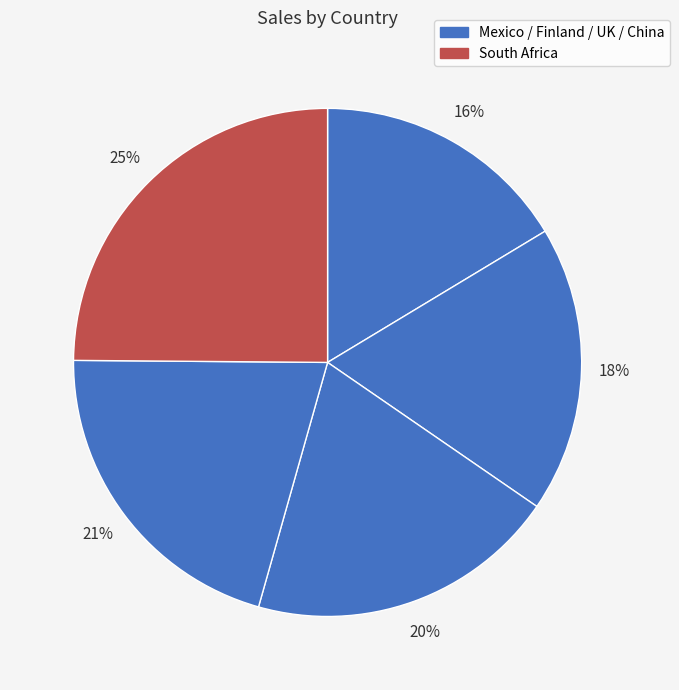

Count the number of slices in the pie.

5